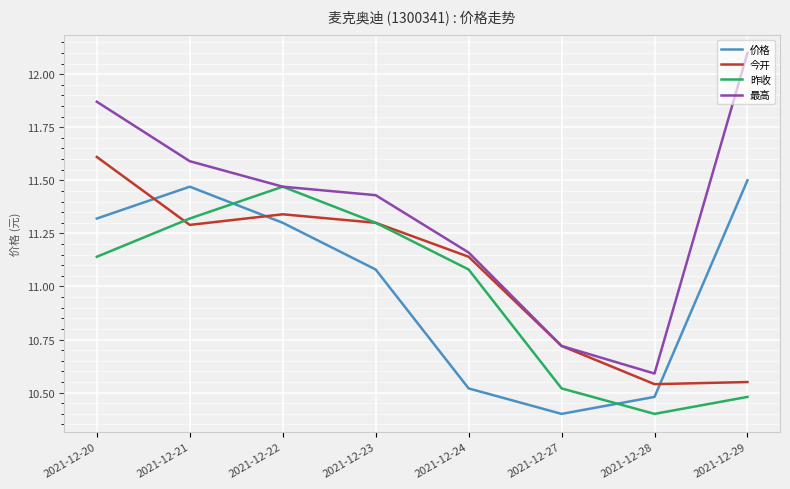

Does the chart display data point markers on the line(s)?

No